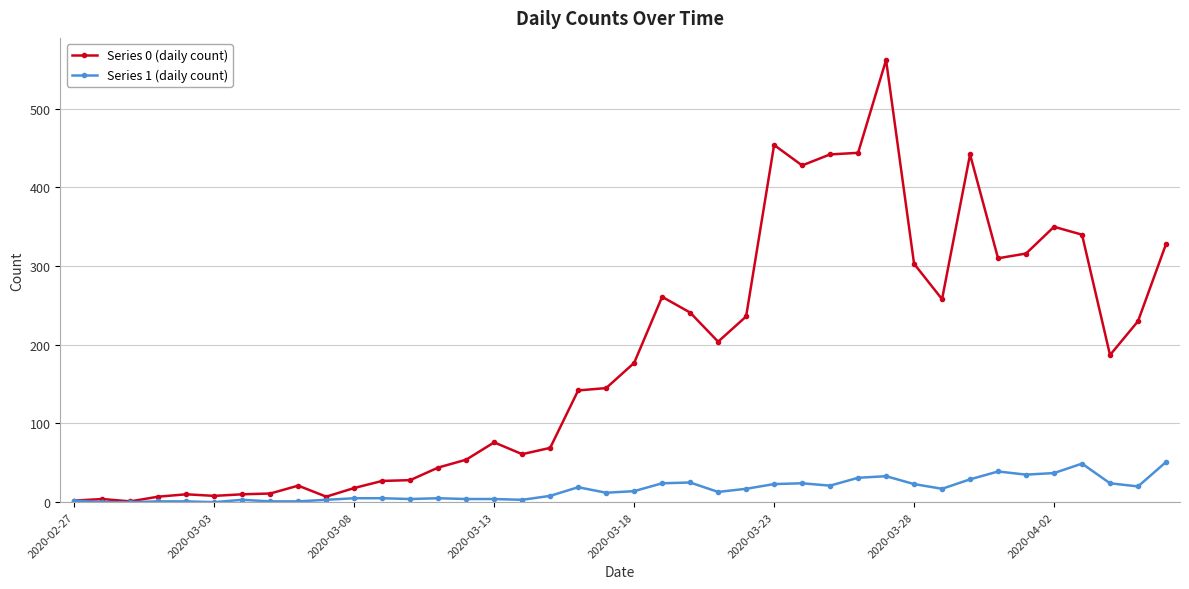

True or false: Series 1 (daily count) has more than 2 points higher than both neighbors.

True